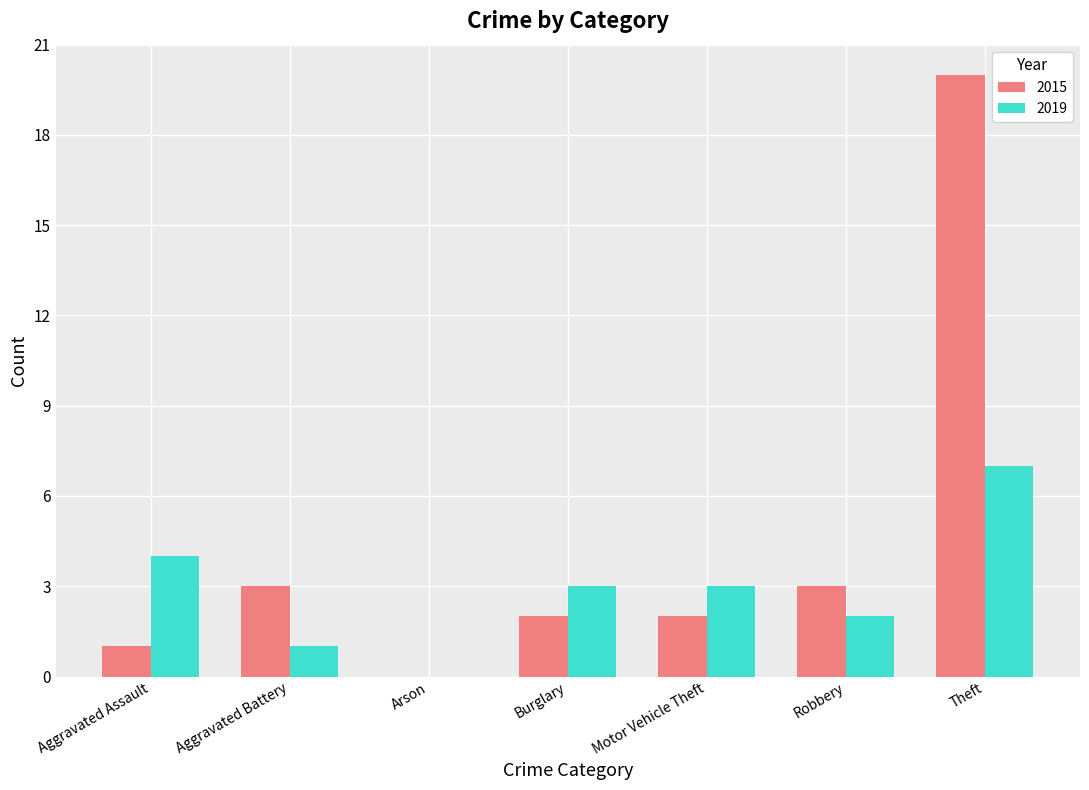

At which category is the sum across all series the highest?

Theft